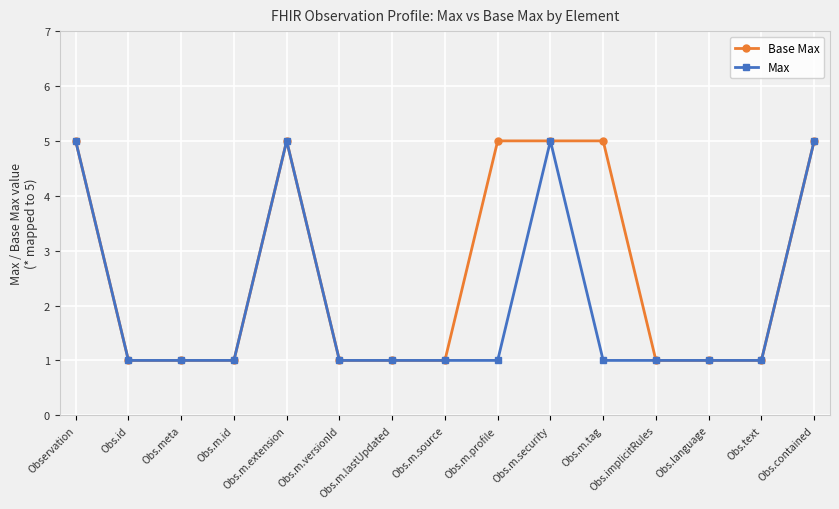

Which series has the largest total across all categories?

Base Max